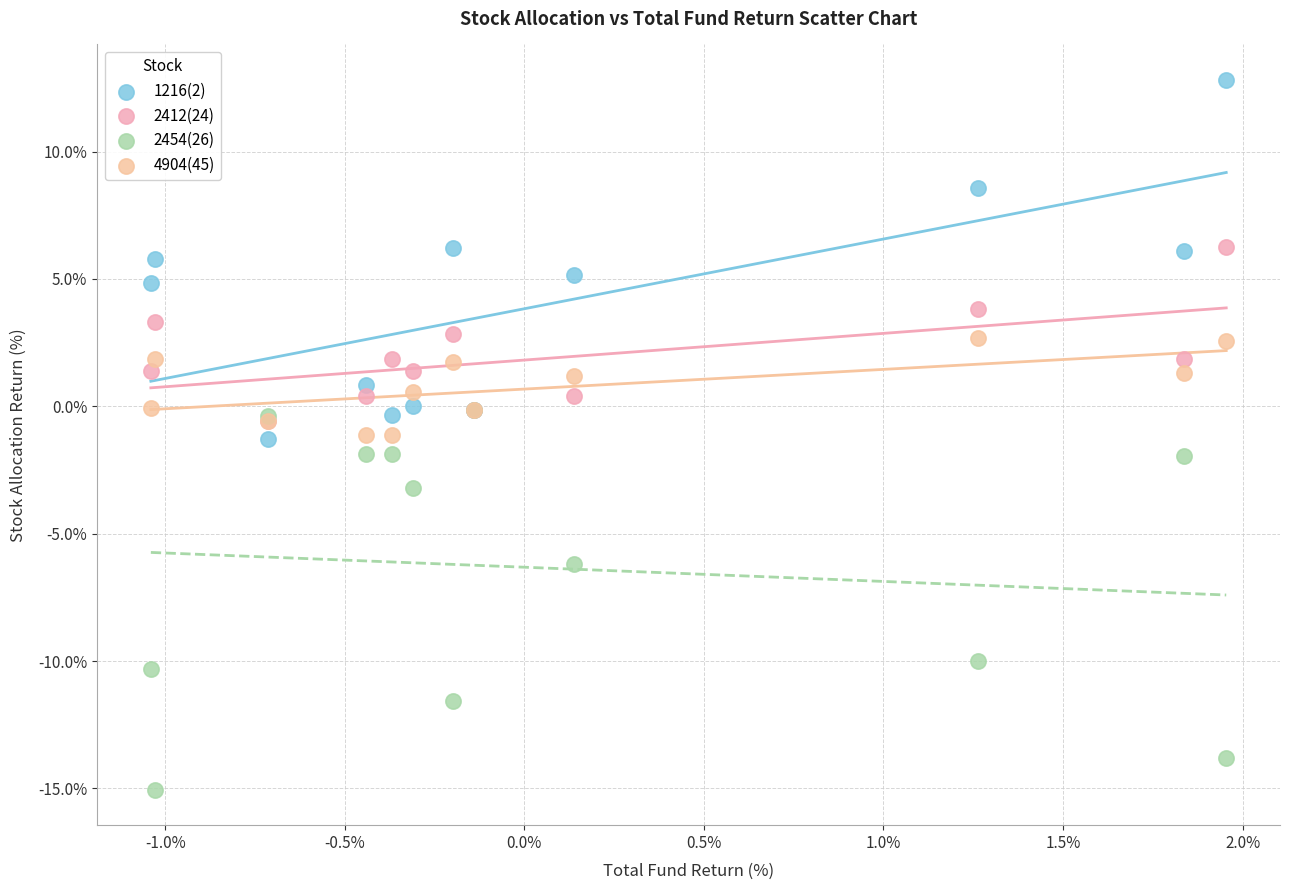

Which series reaches the maximum Y coordinate?

1216(2)